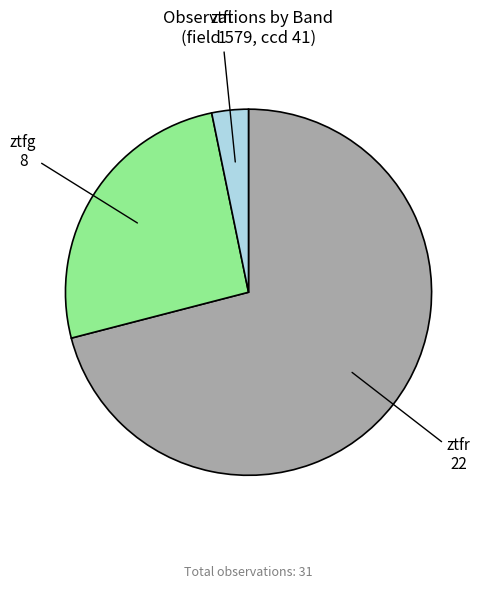

Which slice represents more than half of the pie?

ztfr